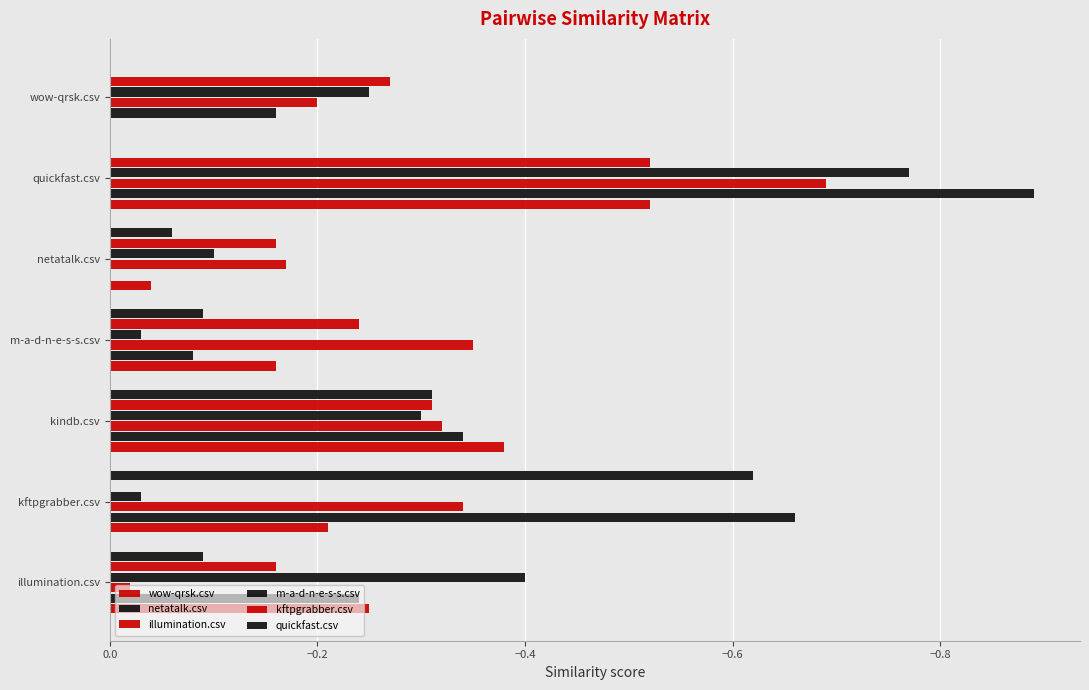

What is the value of the m-a-d-n-e-s-s.csv bar at the 6th from the left?

-0.8